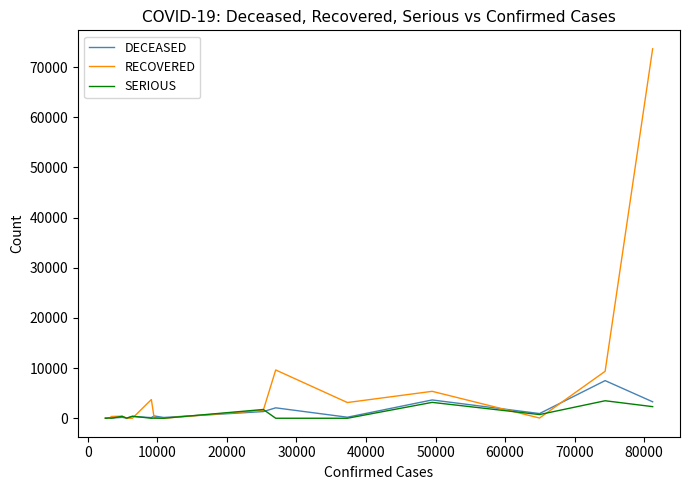

What is the difference between the maximum and minimum values in the SERIOUS series?

3489